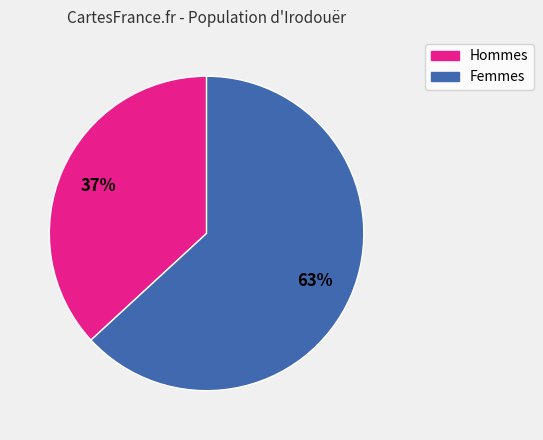

To the nearest percent, what is the average slice percentage?

50%